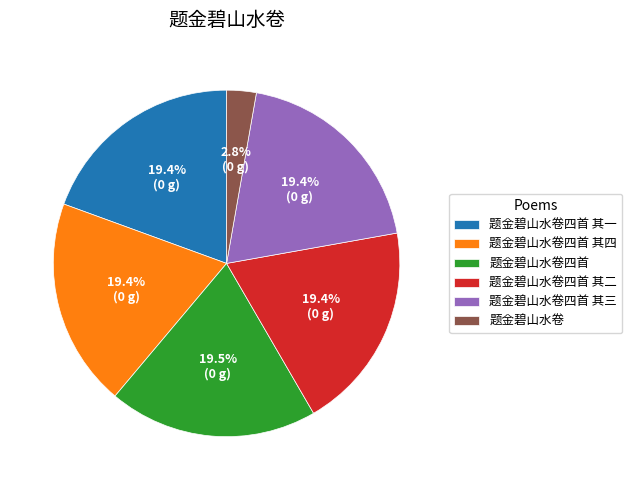

What portion of the pie excludes 题金碧山水卷四首 其一?

80.6%